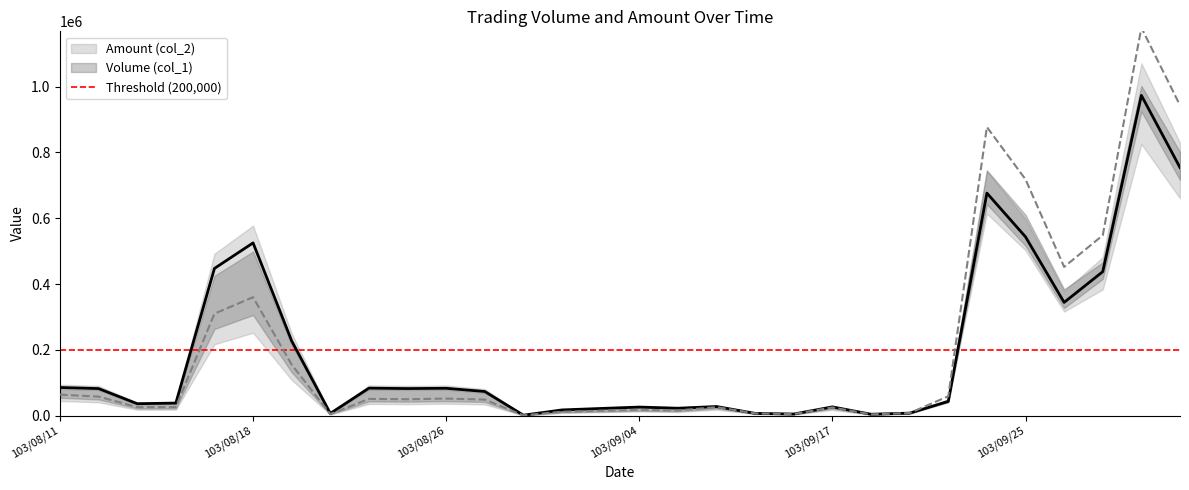

Which series ends up on top after the final intersection of Amount (col_2) and Volume (col_1)?

Volume (col_1)